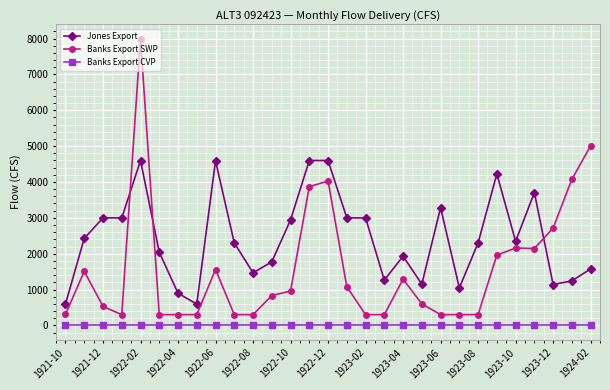

Which series has the largest range (max minus min)?

Banks Export SWP